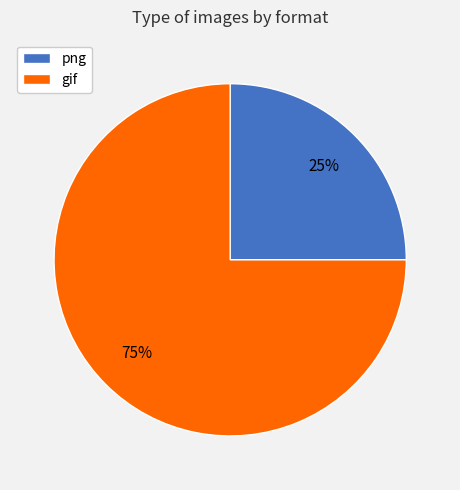

Count the number of slices in the pie.

2